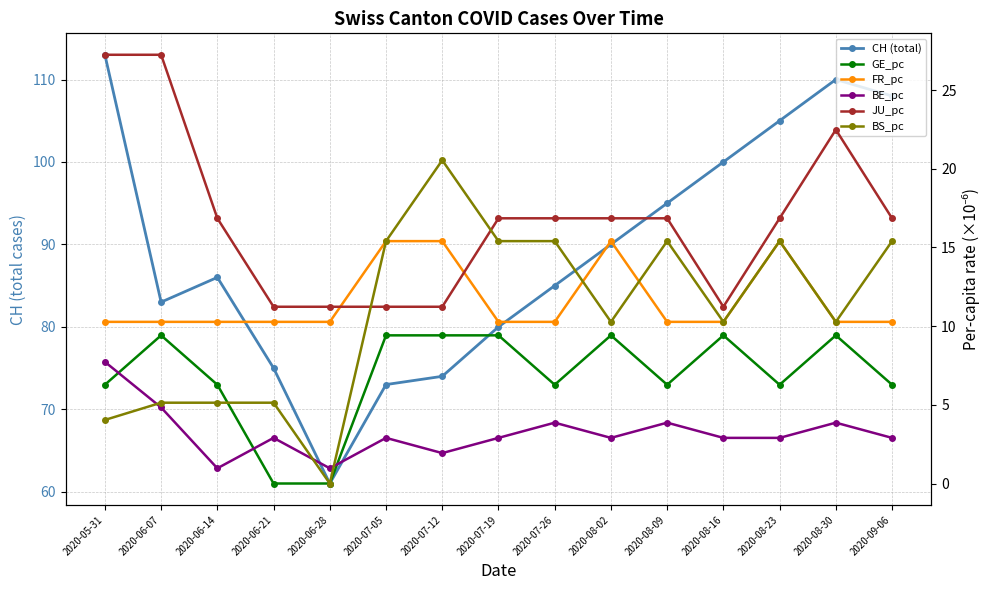

True or false: FR_pc and BE_pc cross at least once.

False